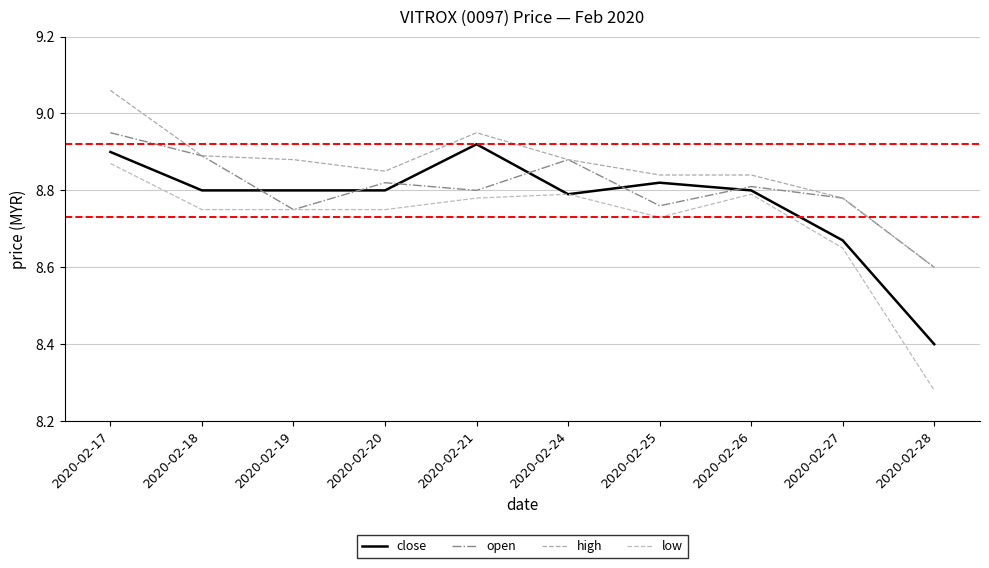

What are all the series names shown in the legend?

close, open, high, low